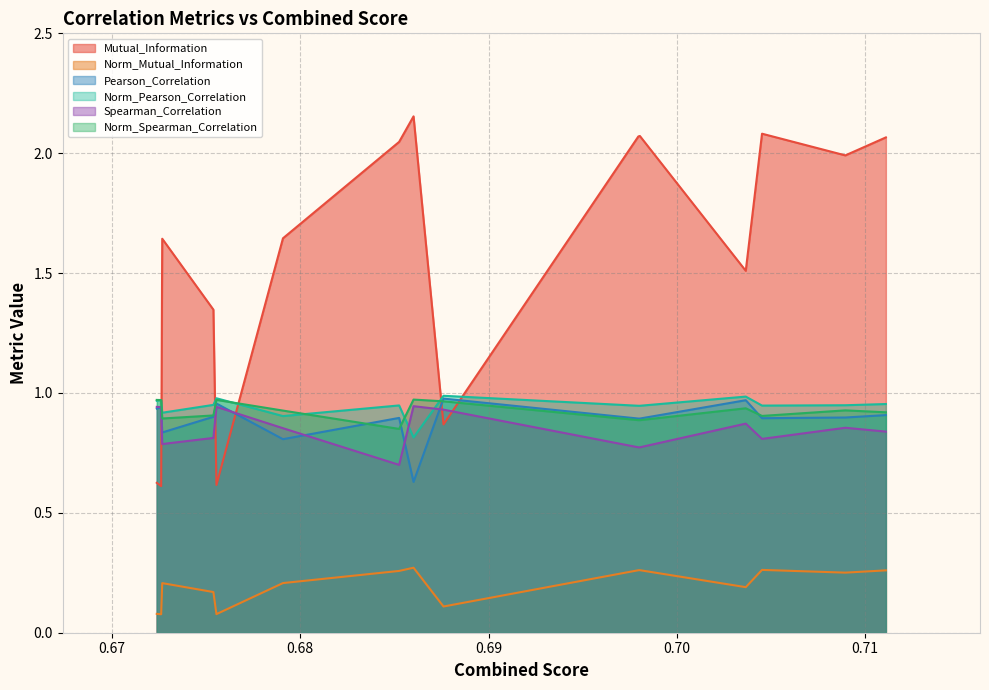

True or false: Norm_Mutual_Information and Spearman_Correlation cross at least once.

False